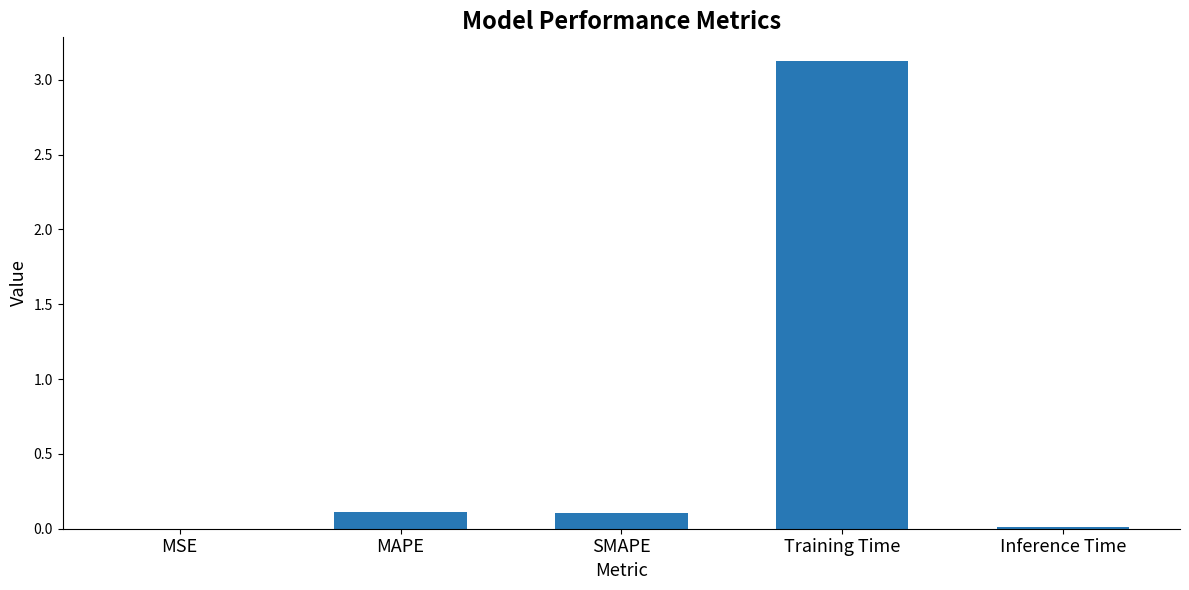

Which has a higher value, MSE or Training Time?

Training Time